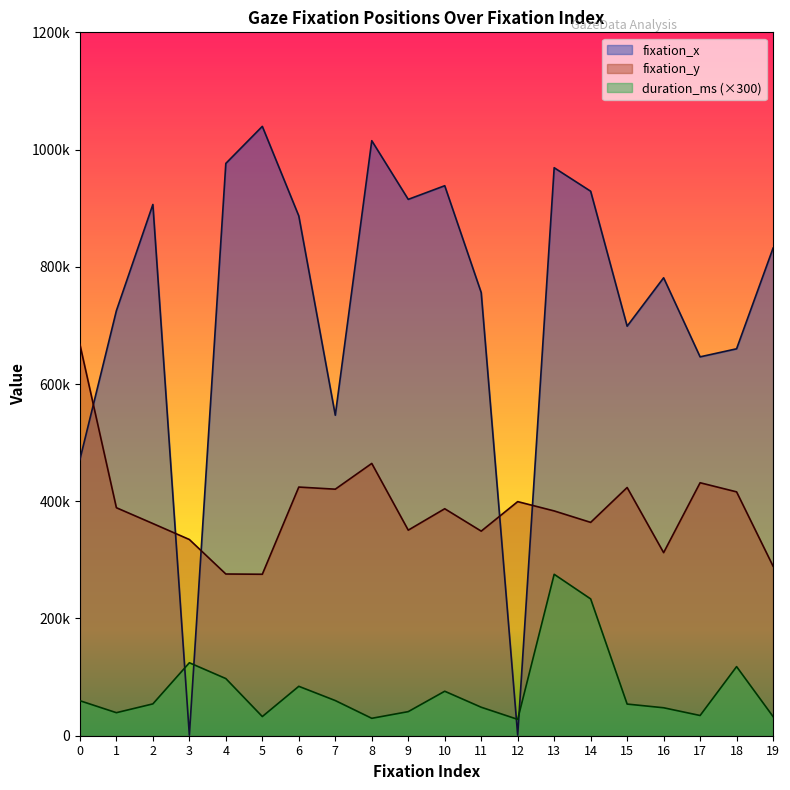

Reading left to right, what are all the values shown in this chart?

fixation_x: 471293.0	725103.0	906318.0	969.0	976401.0	1039575.0	886755.0	546811.0	1015151.0	915043.0	938315.0	756011.0	966.1	969005.0	928919.0	698695.0	781257.0	646373.0	660102.0	831819.0
fixation_y: 667583.0	388972.0	361996.0	334755.0	275892.0	275485.0	424229.0	420607.0	464545.0	350713.0	387239.0	349044.0	399382.0	383509.0	363981.0	423456.0	312344.0	431579.0	416036.0	289282.0
duration_ms: 59700.0	39300.0	54300.0	124500.0	97500.0	32700.0	84300.0	60000.0	29700.0	41100.0	75900.0	48600.0	27900.0	275400.0	233400.0	54000.0	47700.0	34500.0	117900.0	32700.0